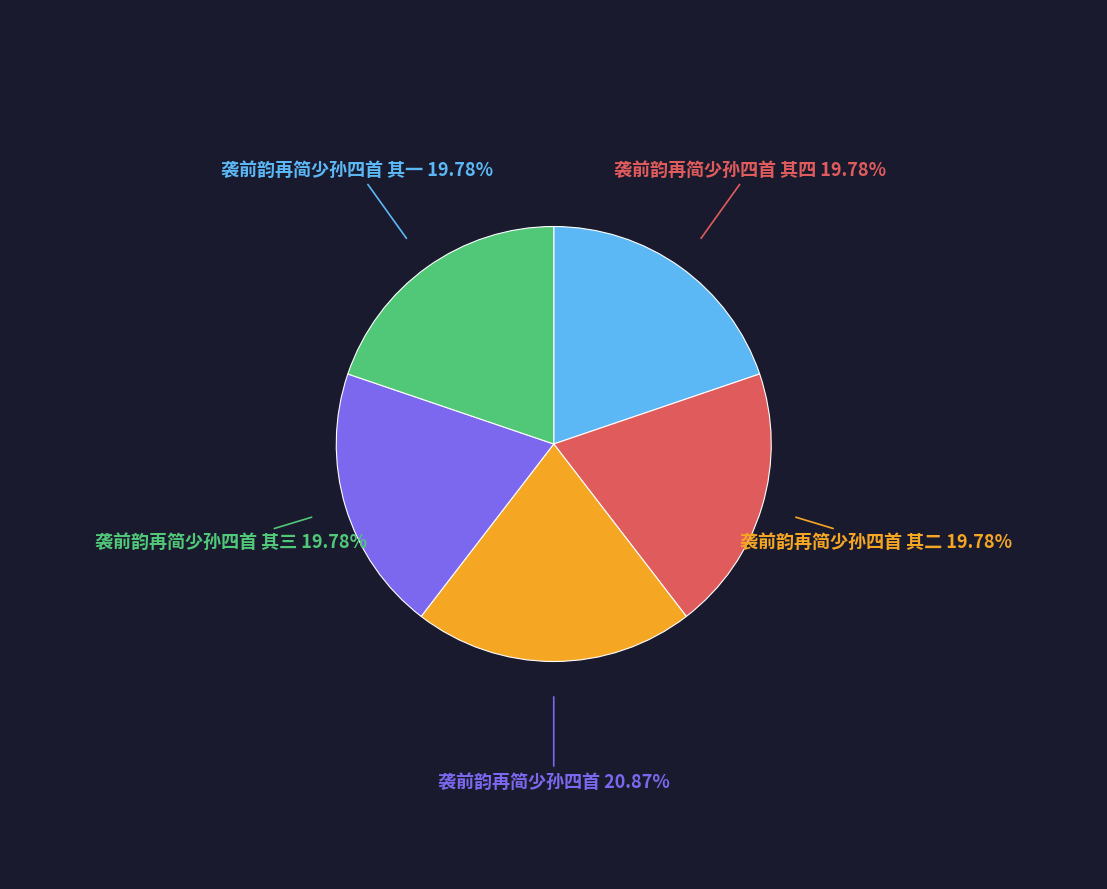

Combined, do 袭前韵再简少孙四首 其四 and 袭前韵再简少孙四首 其二 account for over 50%?

No